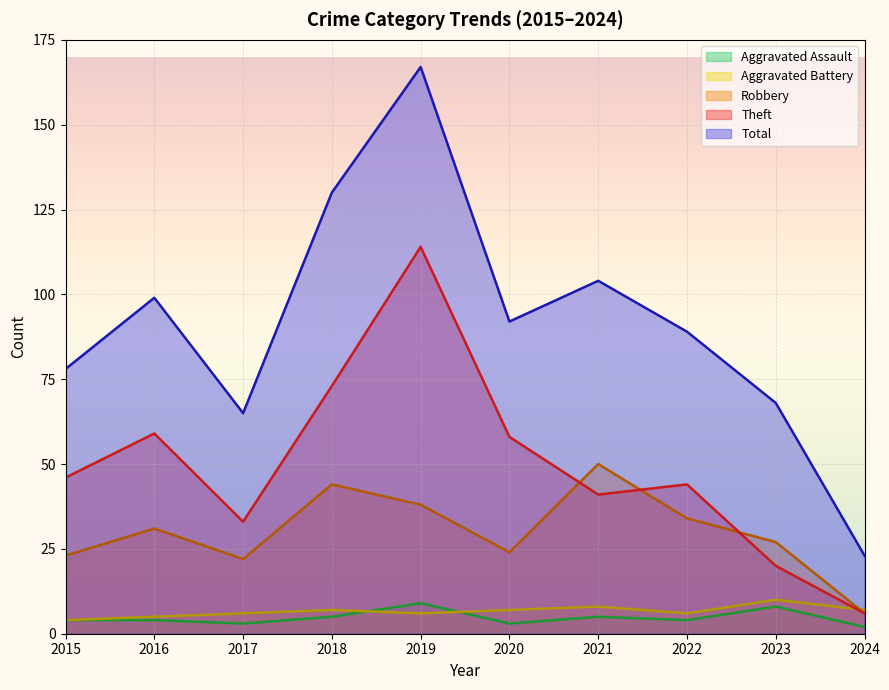

What is the maximum value for Robbery?

50